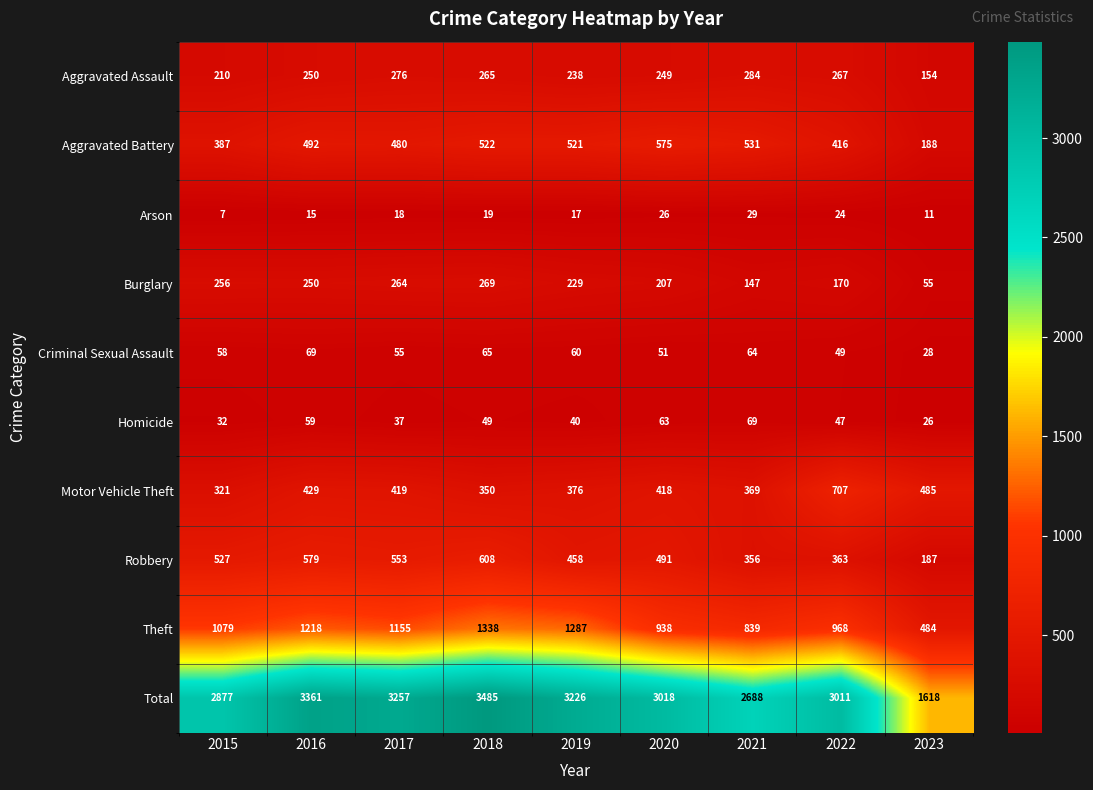

Where is Criminal Sexual Assault nearest to the value 48?

2022